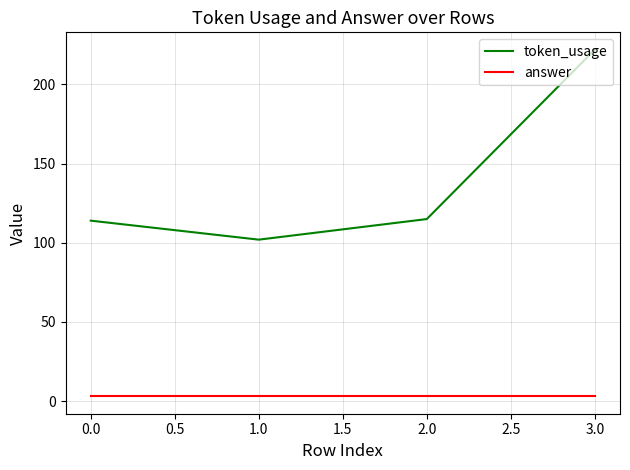

The value of token_usage at 1.0 is 102. True or false?

True